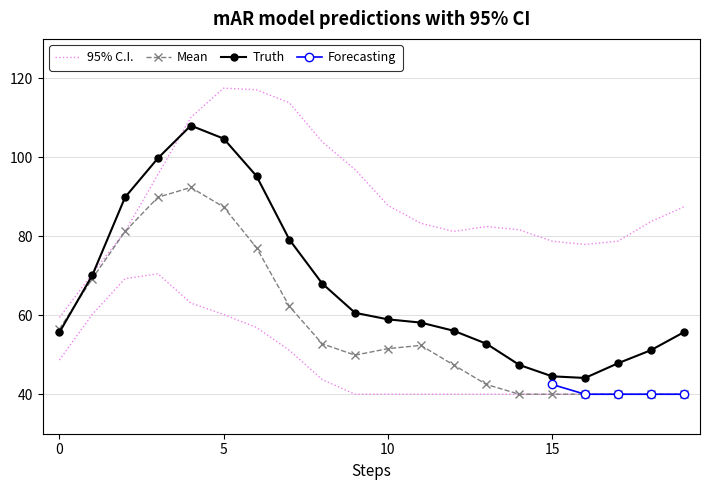

Does the chart have visible grid lines?

Yes